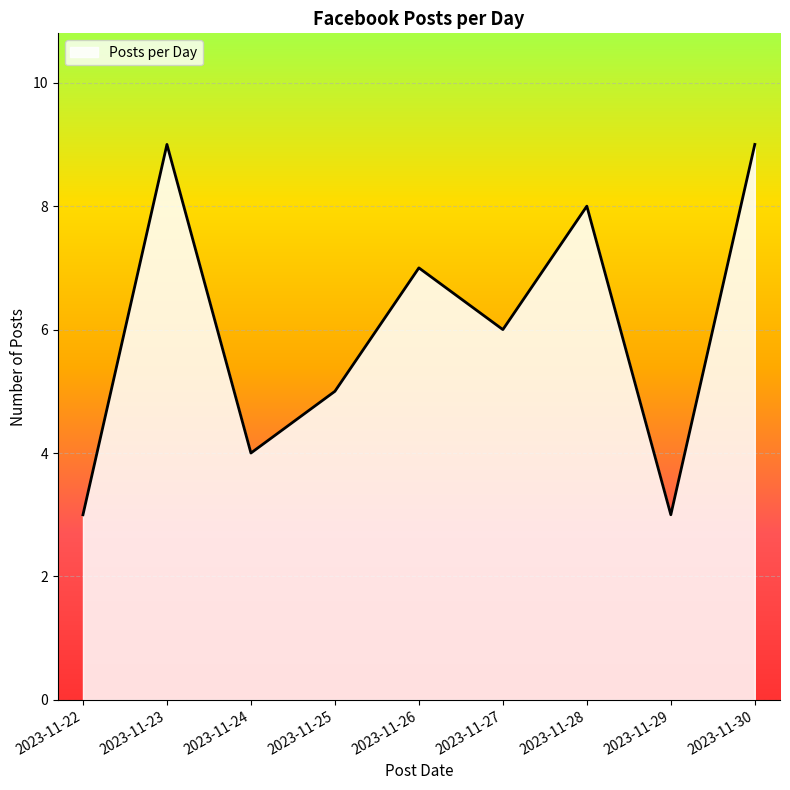

True or false: the data shows 9 at 2023-11-27.

False